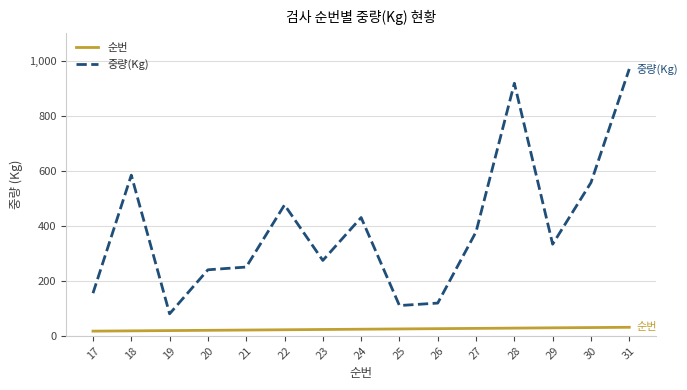

What is the difference between the highest and lowest values at 22?

454